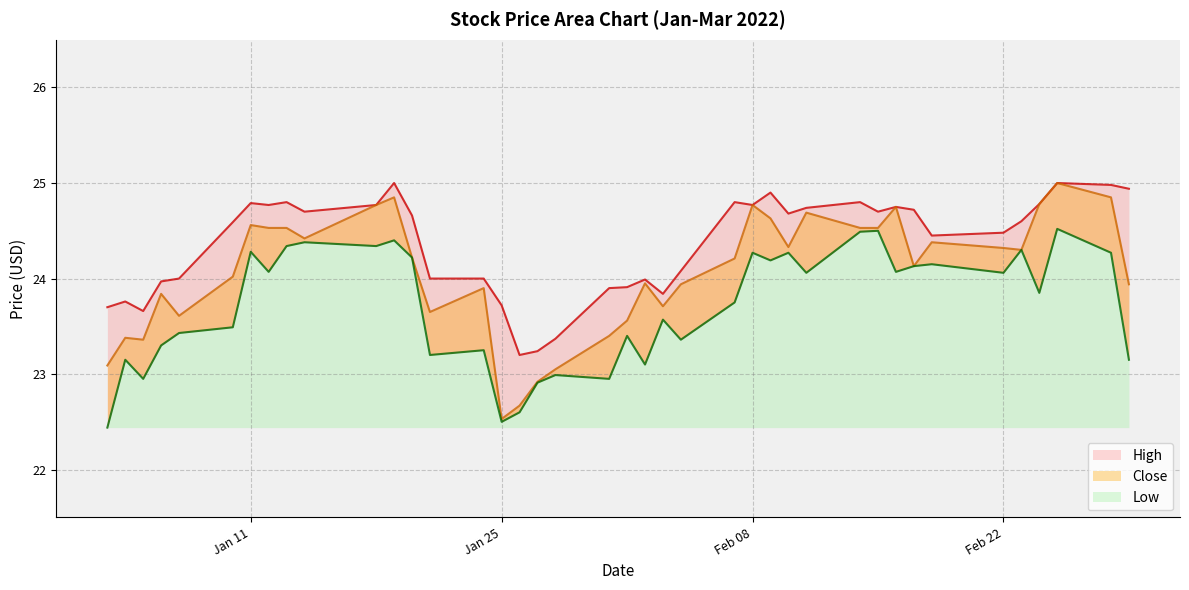

How many lines are shown in the chart?

3